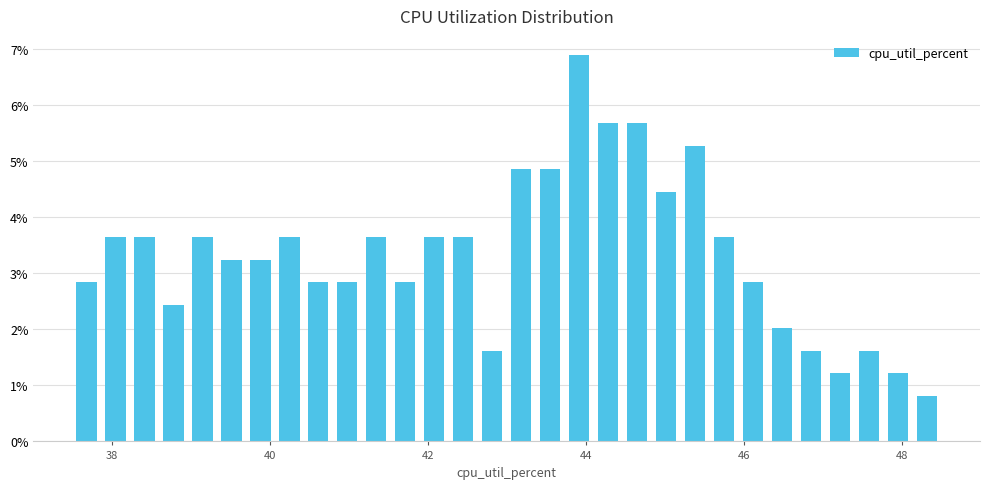

Around what value on the x-axis is the tallest bar? Give the approximate position of its centre, as read against the axis.

44.0